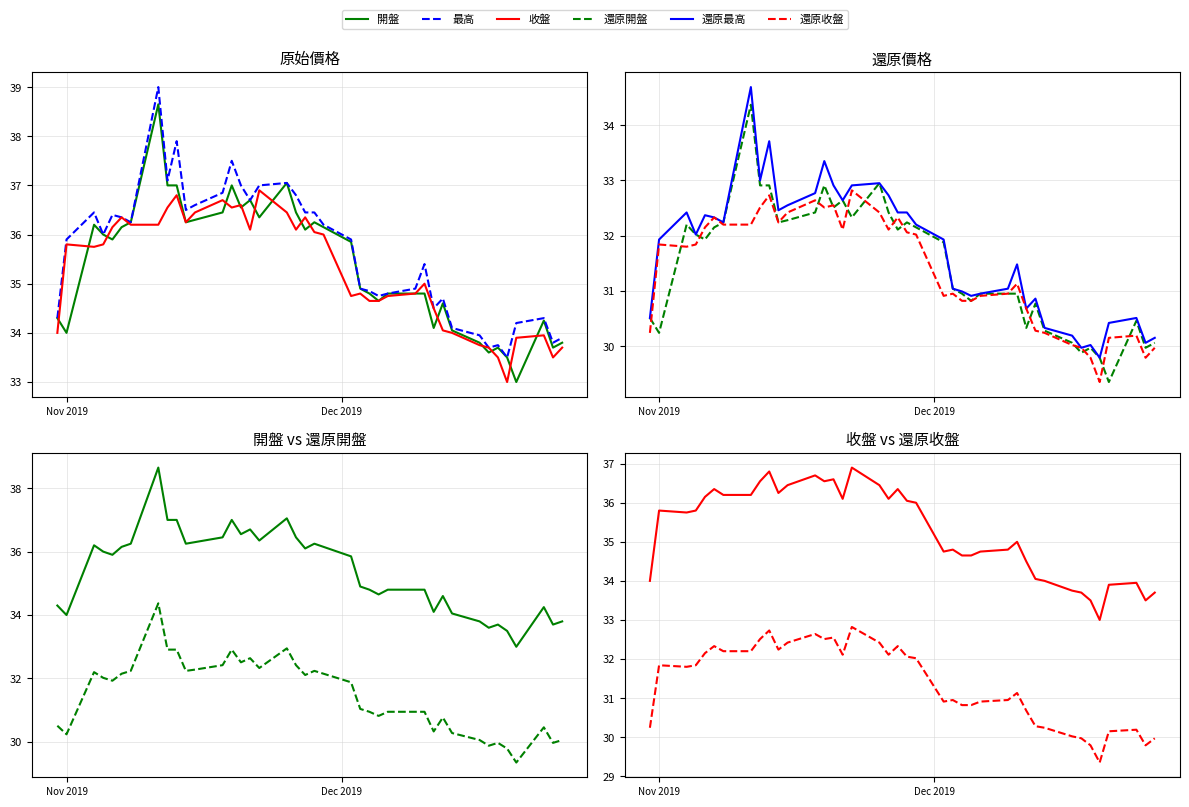

What are all the series names shown in the legend?

開盤, 最高, 收盤, 還原開盤, 還原最高, 還原收盤